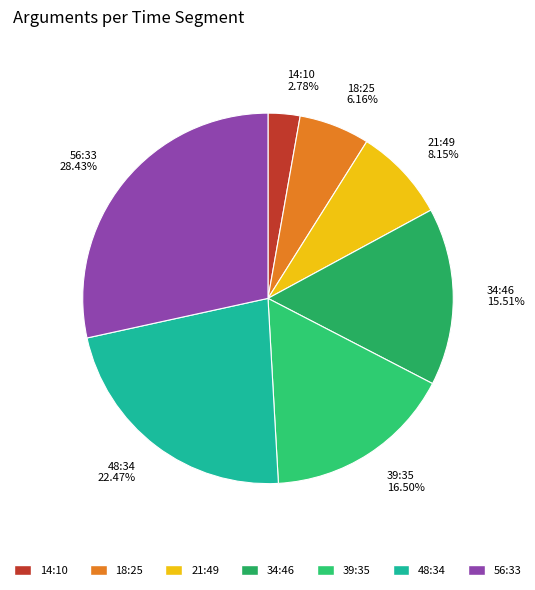

Does 34:46 15.51% represent more than half of the total?

No